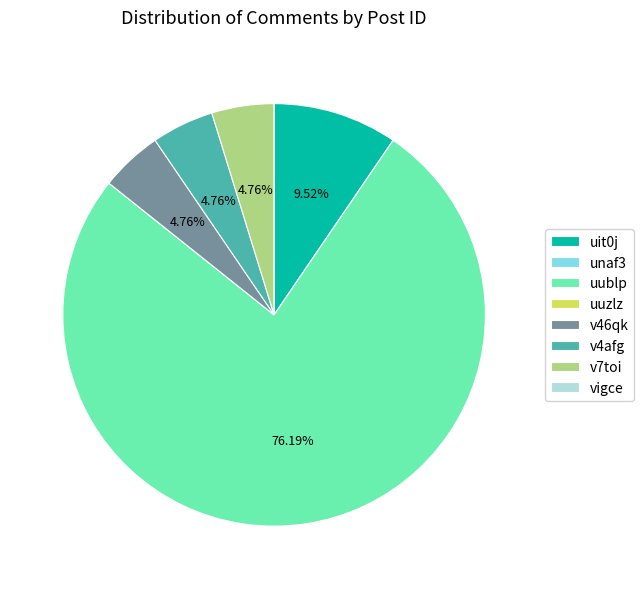

True or false: v7toi accounts for 5% of the total.

True